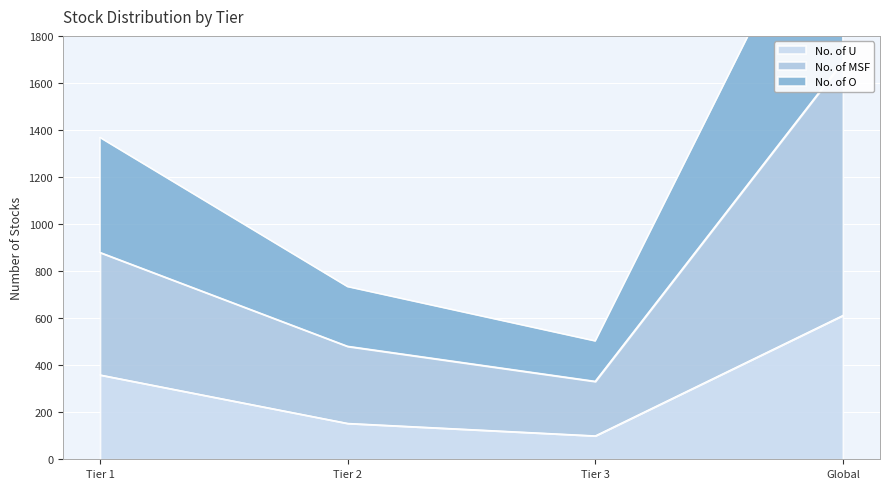

Rank the series by their average value, from highest to lowest.

No. of O, No. of MSF, No. of U